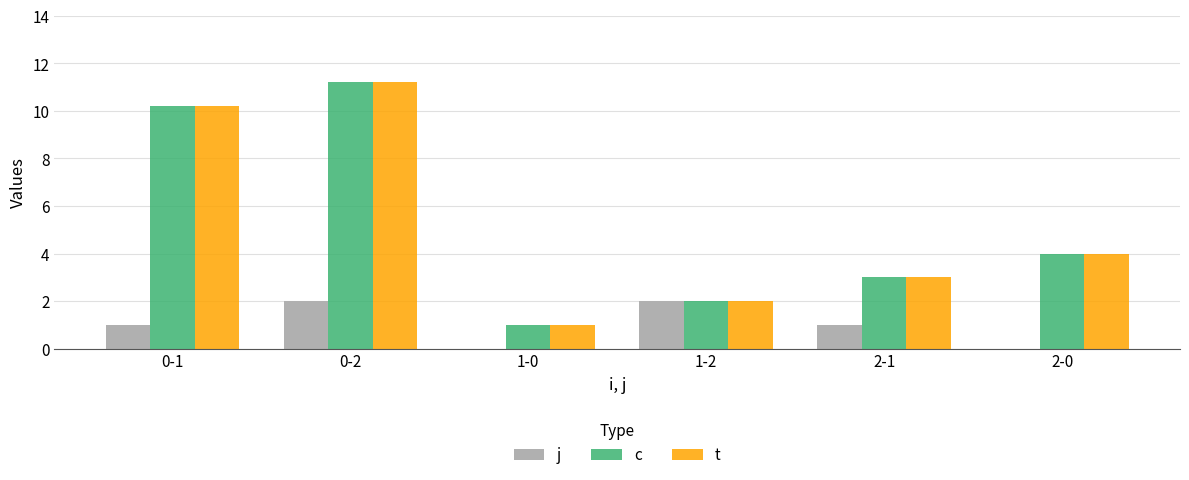

At which category is the sum across all series the highest?

0-2